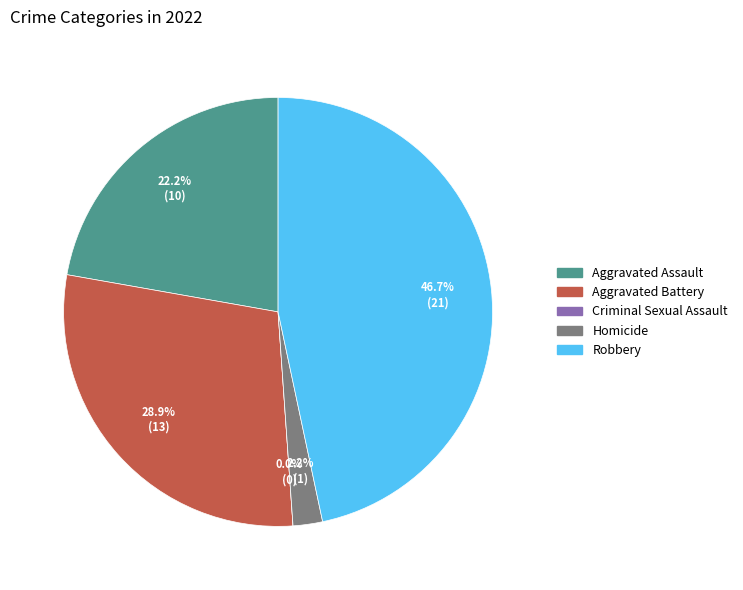

Does any single category account for the majority?

No